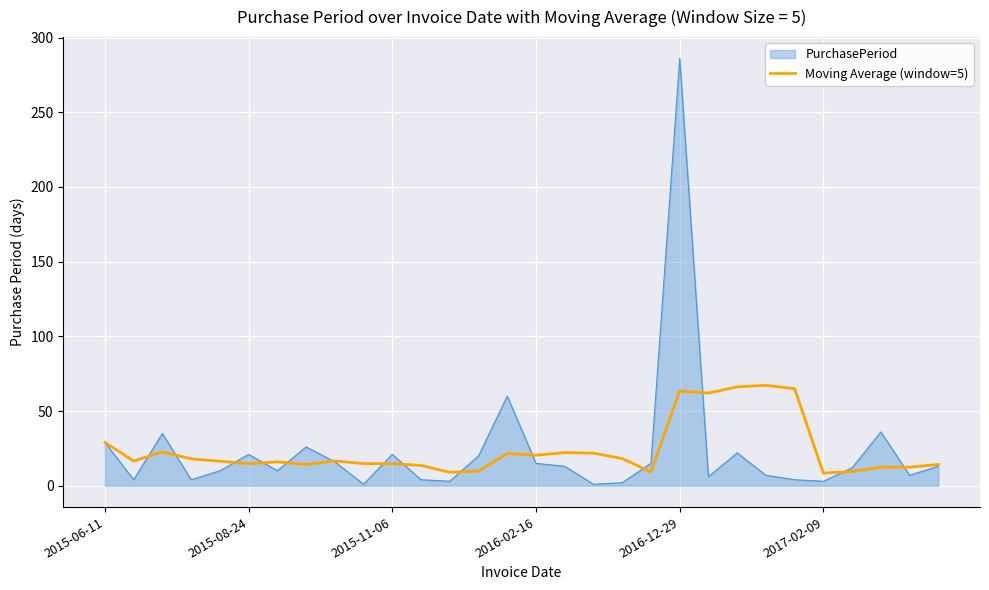

What is the smallest value displayed?

1.0